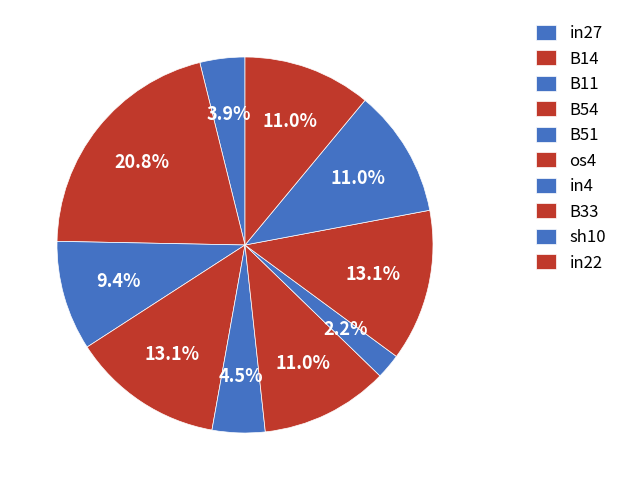

What is the smallest slice in the pie chart?

in4